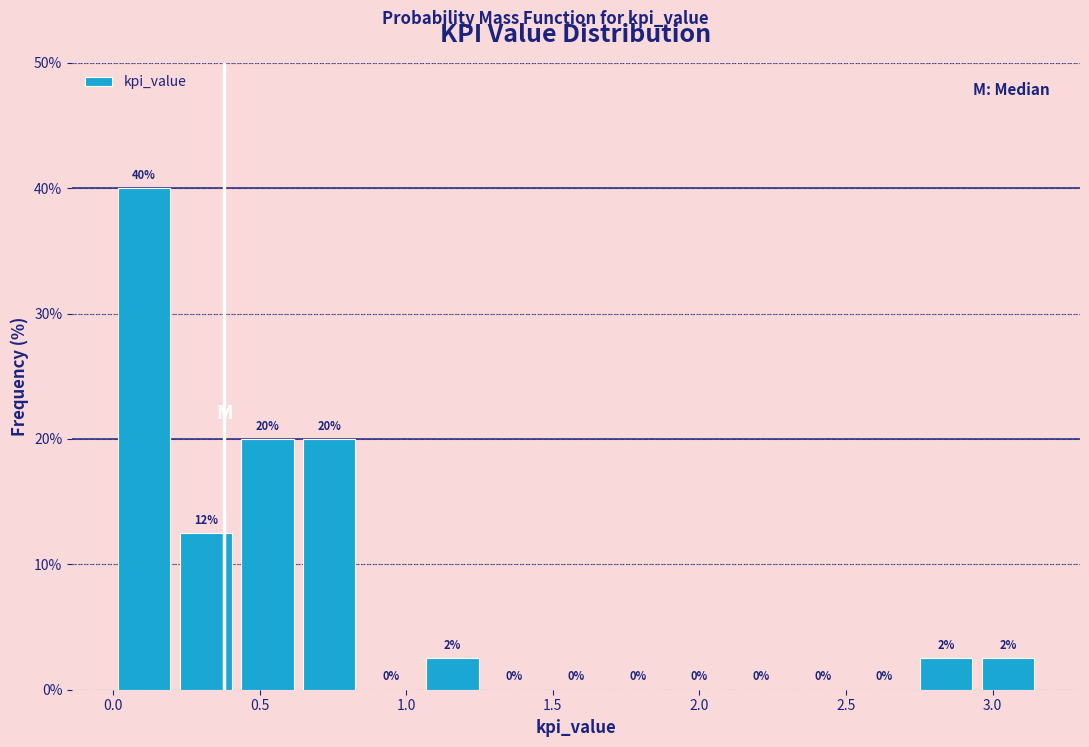

Over which range of the x-axis is the bar tallest?

0.00 to 0.20